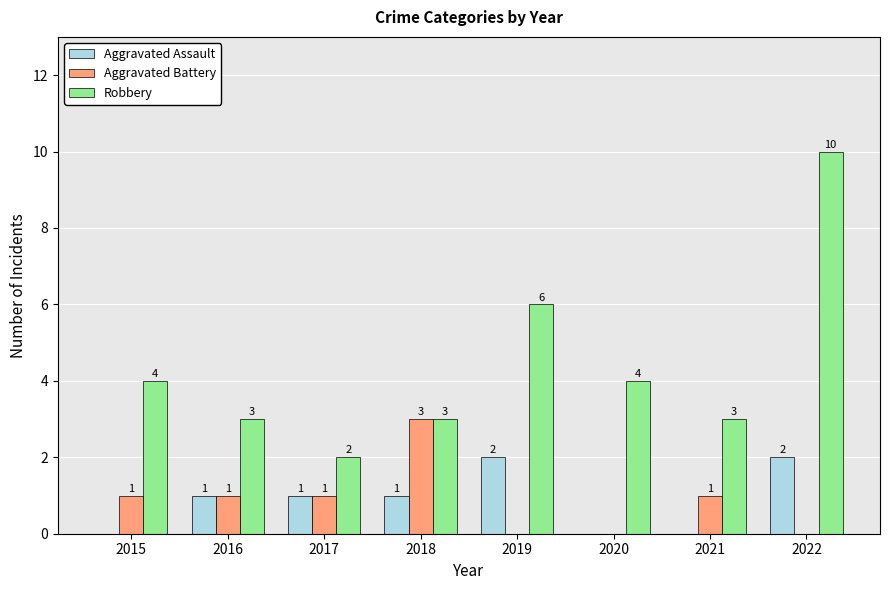

Is it true that Aggravated Battery equals 2 at 2022?

False